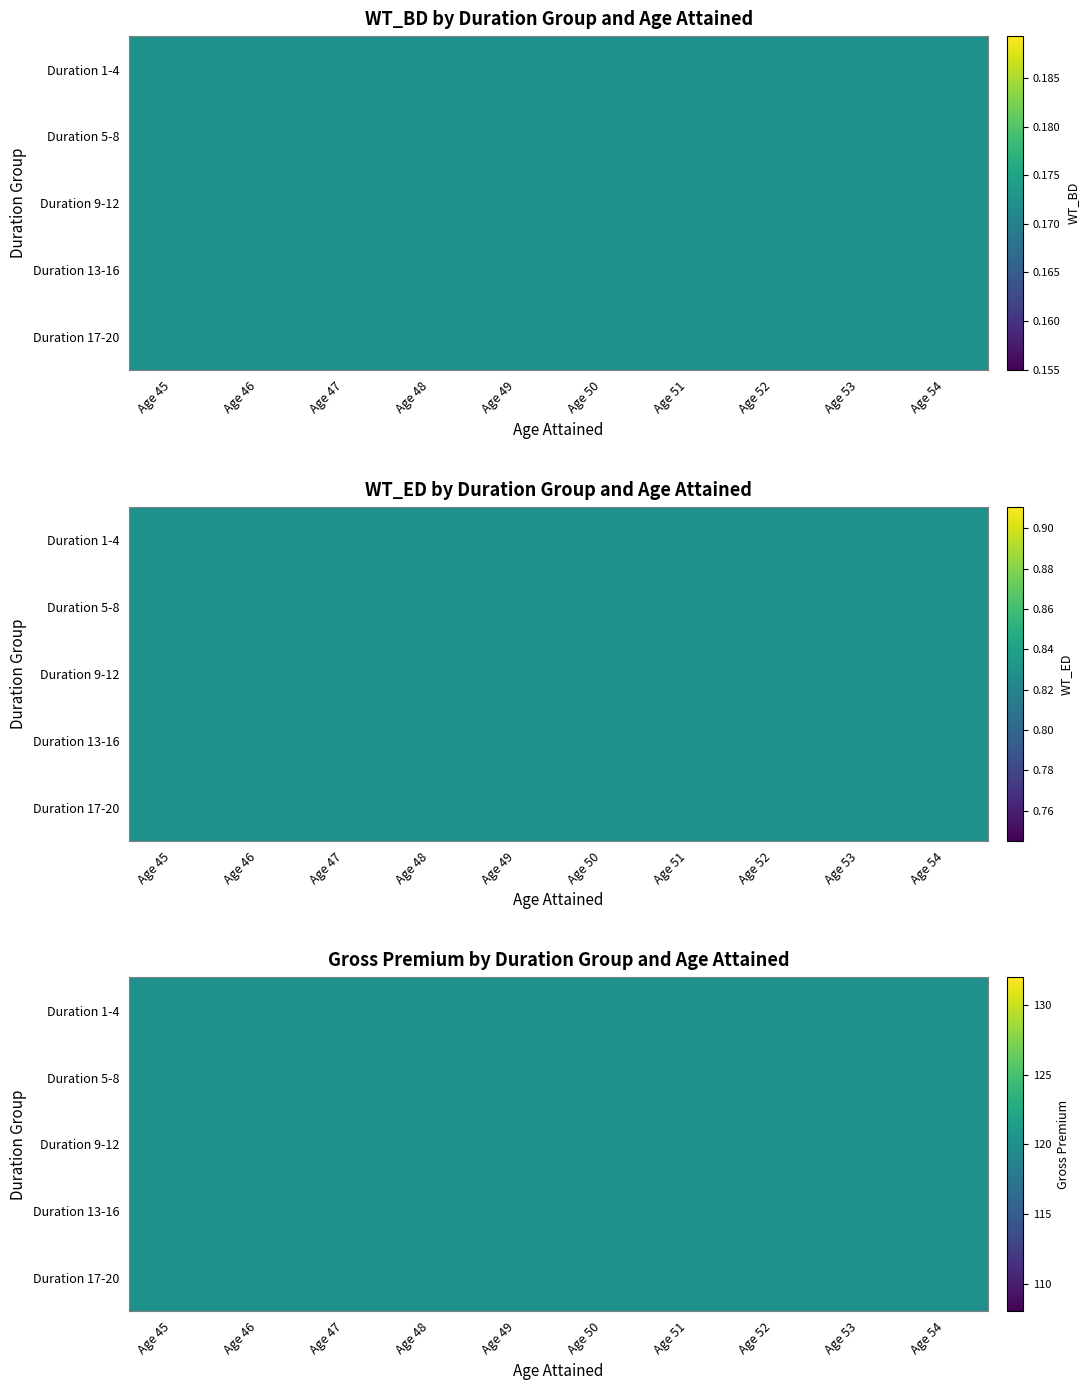

What is the spread (max minus min) of values at 52?

119.8